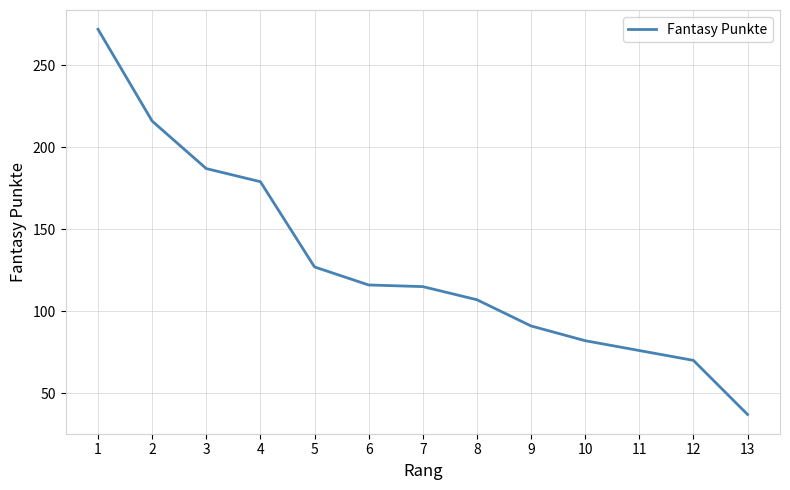

What is the approximate value at 3, to the nearest 5?

185